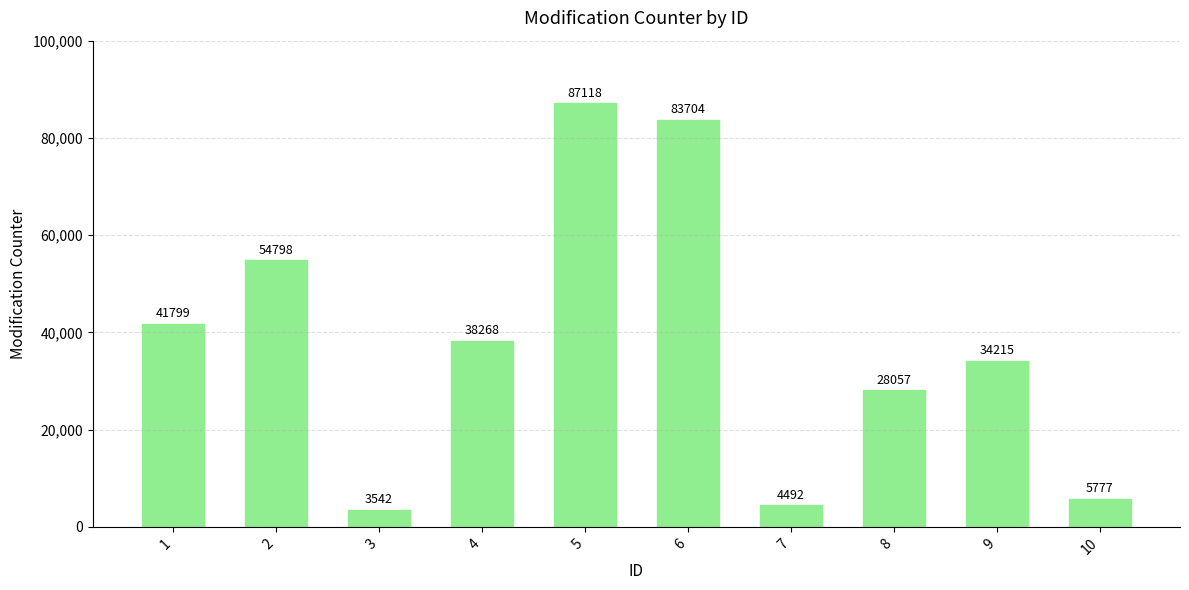

How many bars are there in total?

10